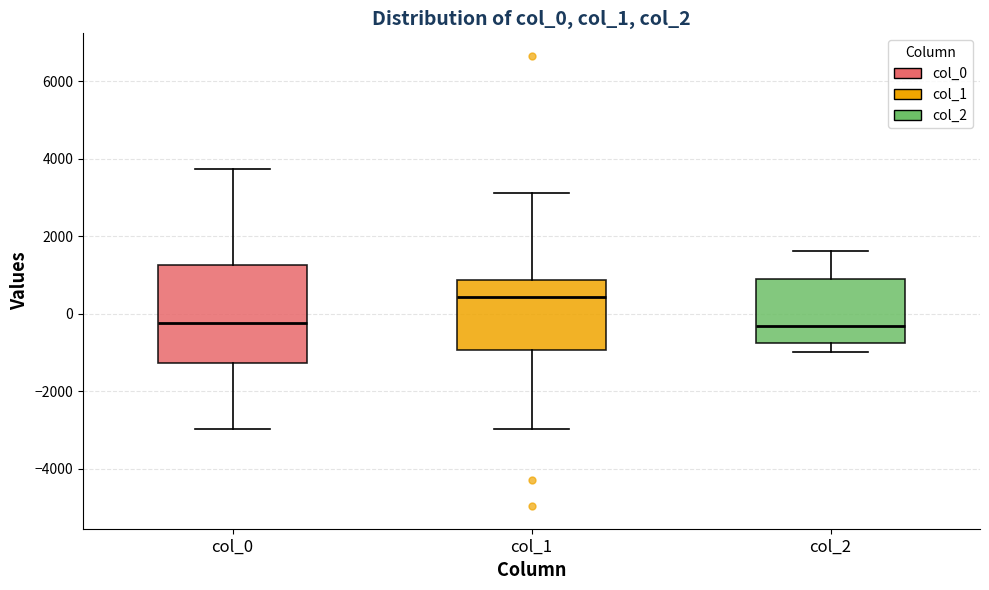

Reading left to right, transcribe this box plot: for each box, give where its median line is, the range the box spans, and where its two whiskers end, as read against the y-axis. The values are not printed on the chart, so give them approximately, as read against the axis.

col_0: median -200, box -1200 to 1200, whiskers -3000 to 3800
col_1: median 400, box -1000 to 800, whiskers -3000 to 3200
col_2: median -400, box -800 to 1000, whiskers -1000 to 1600